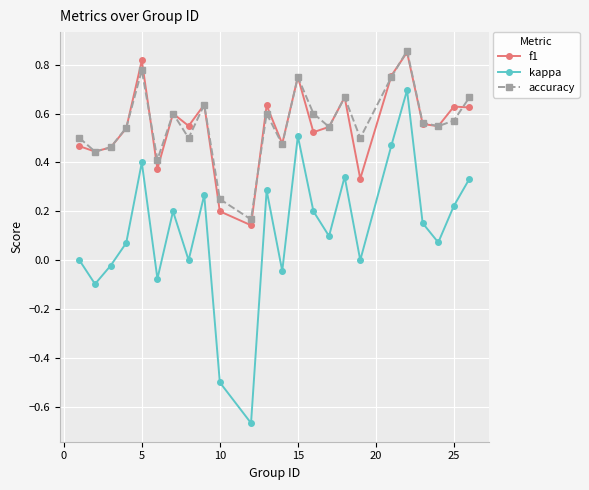

True or false: f1 and kappa intersect in this chart.

False